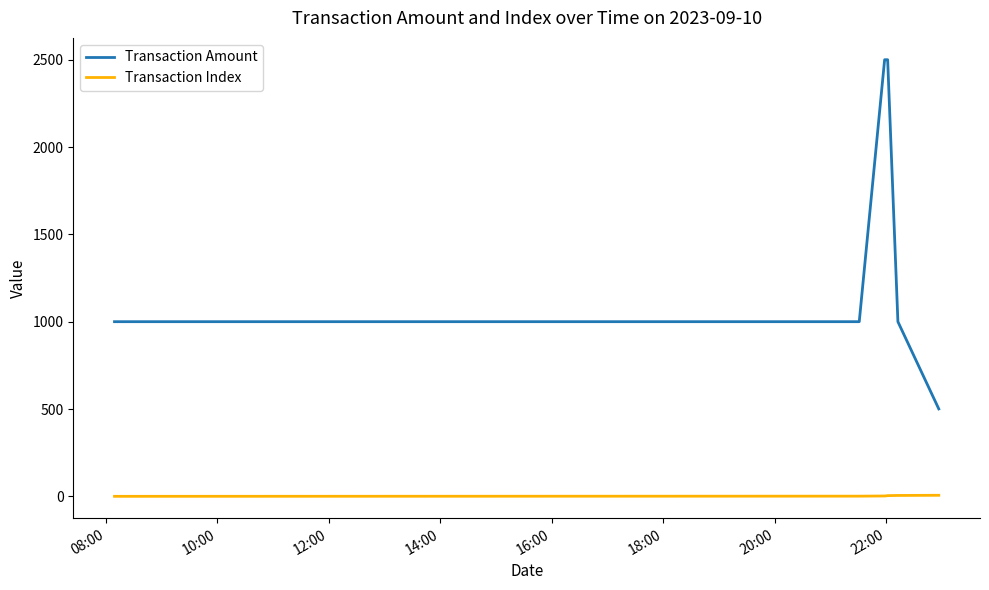

How many categories are shown in the chart?

7